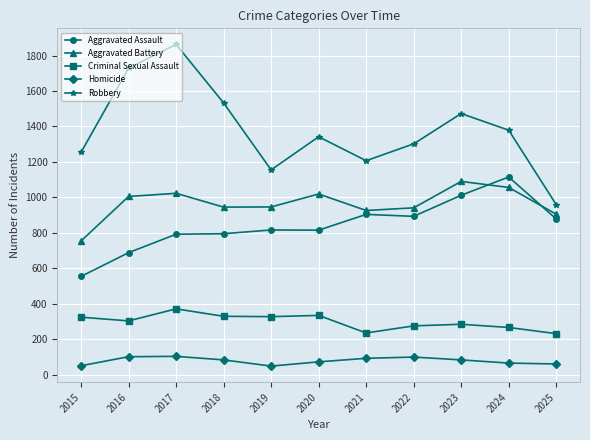

True or false: Criminal Sexual Assault and Aggravated Assault intersect in this chart.

False